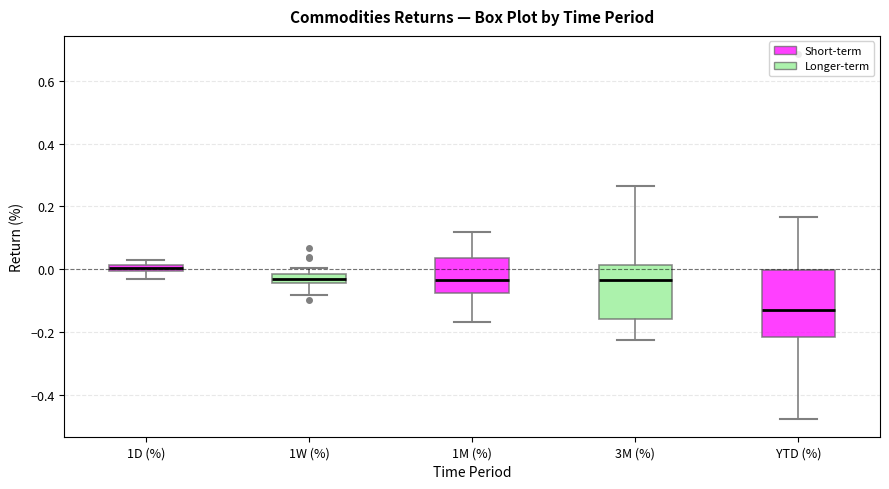

Comparing the boxes themselves (not the whiskers), which one is the tallest?

YTD (%)